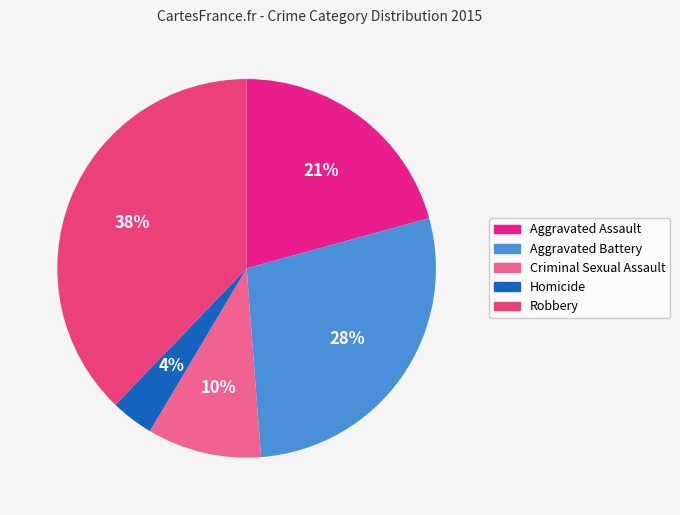

Which category has the smallest portion of the pie?

Homicide